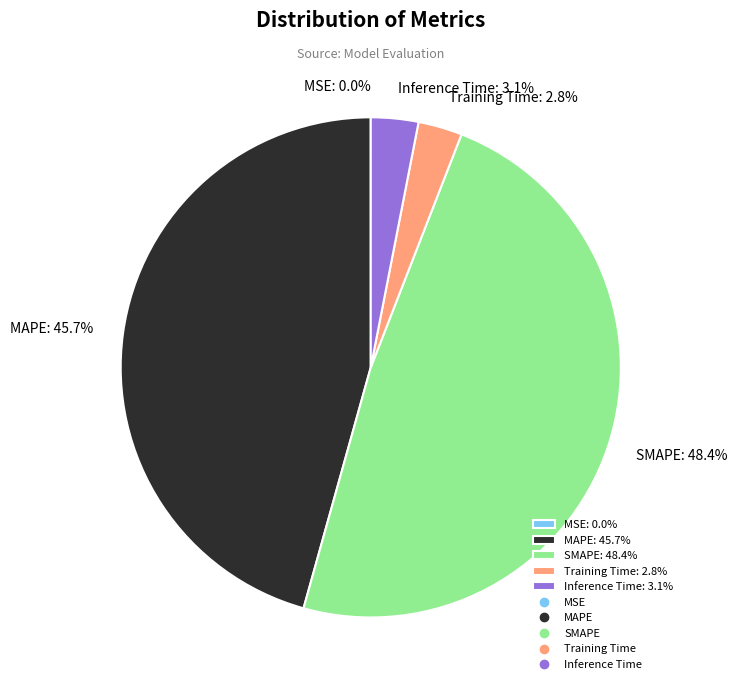

Does Inference Time: 3.1% account for over 50% of the chart?

No